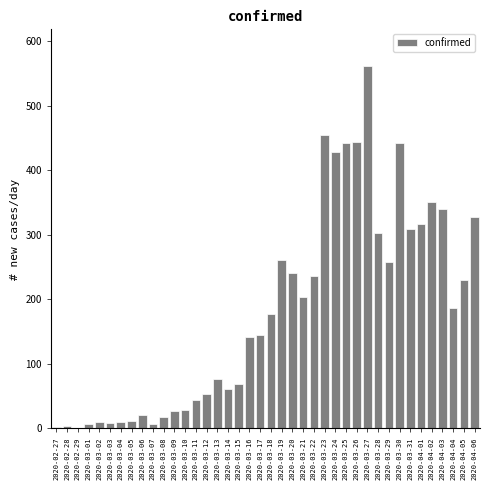

What is the sum of all values?

7256